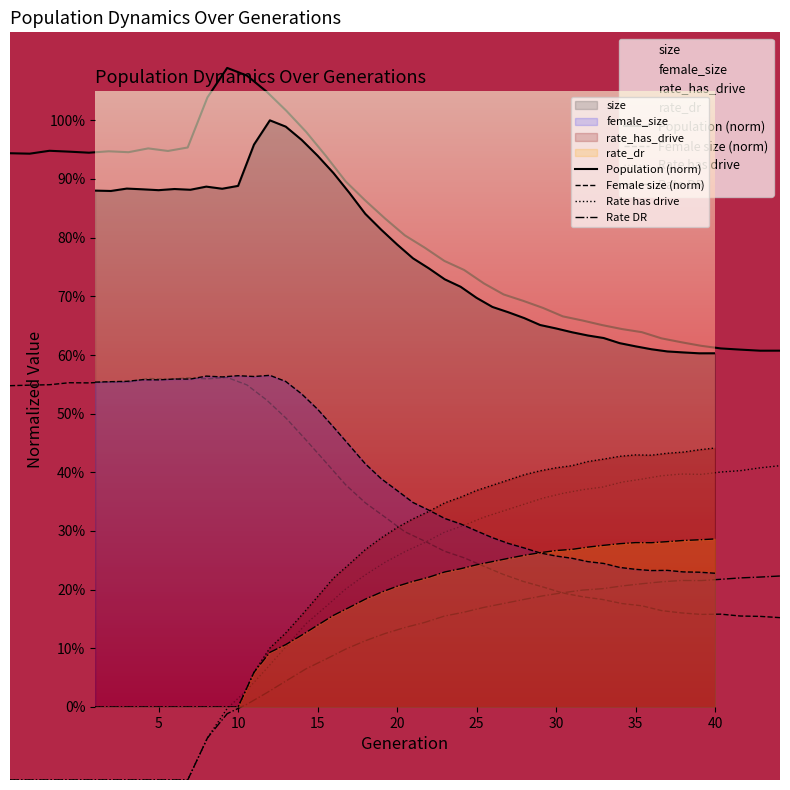

Rank the series by their maximum value, from lowest to highest.

rate_dr, rate_has_drive, female_size, size